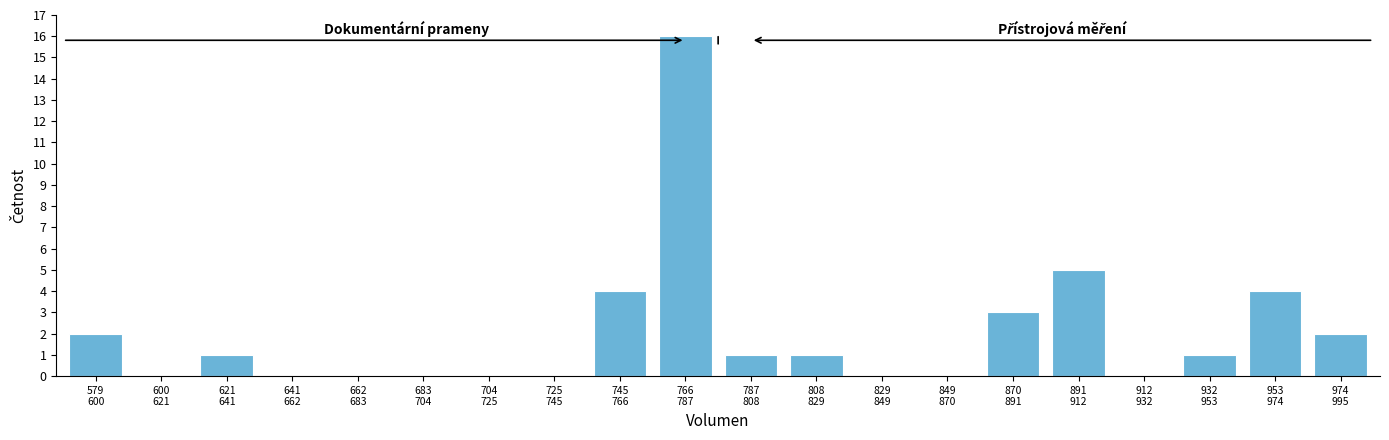

What is the maximum value shown in the chart?

16